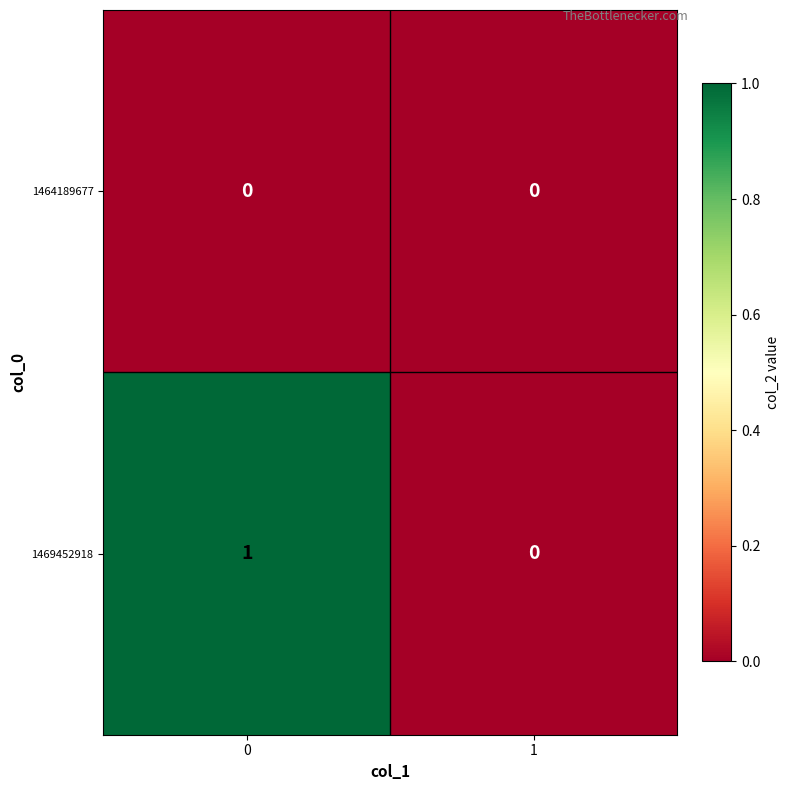

Between 0 and 1, which series saw the biggest shift?

1469452918